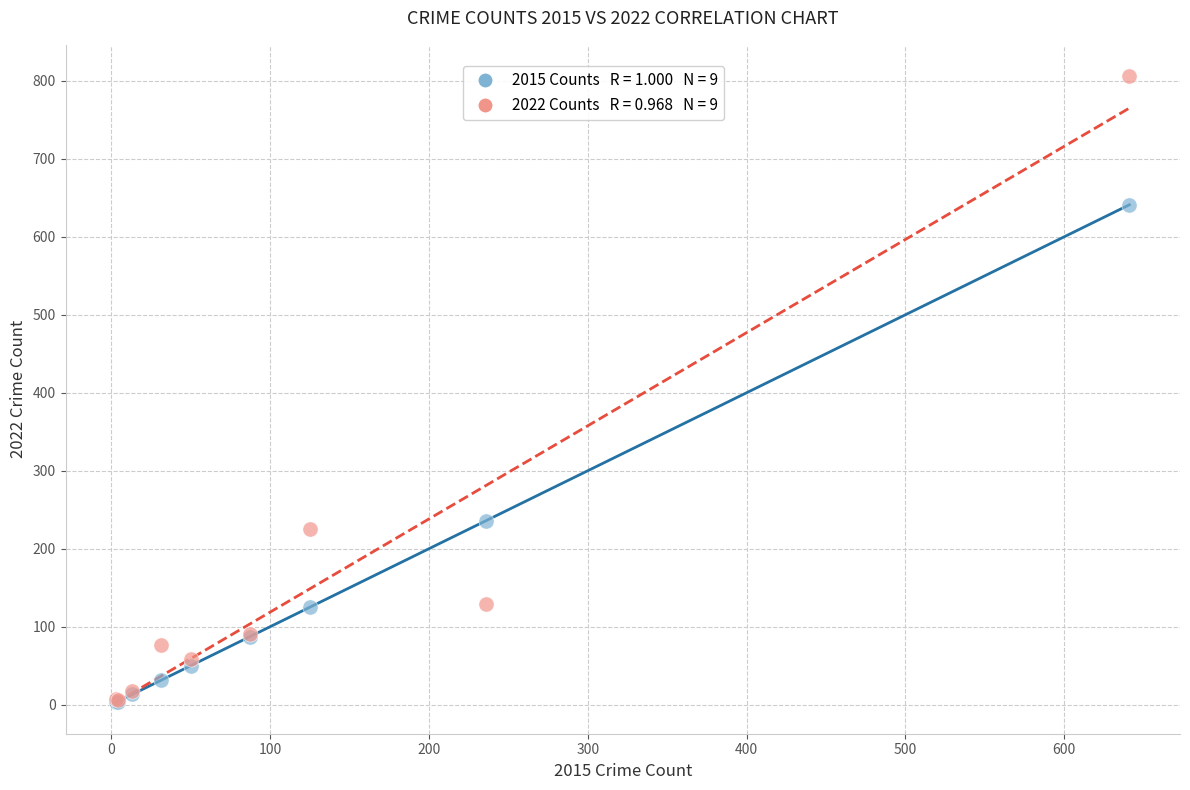

Across all series, what Y value is closest to 404?

236